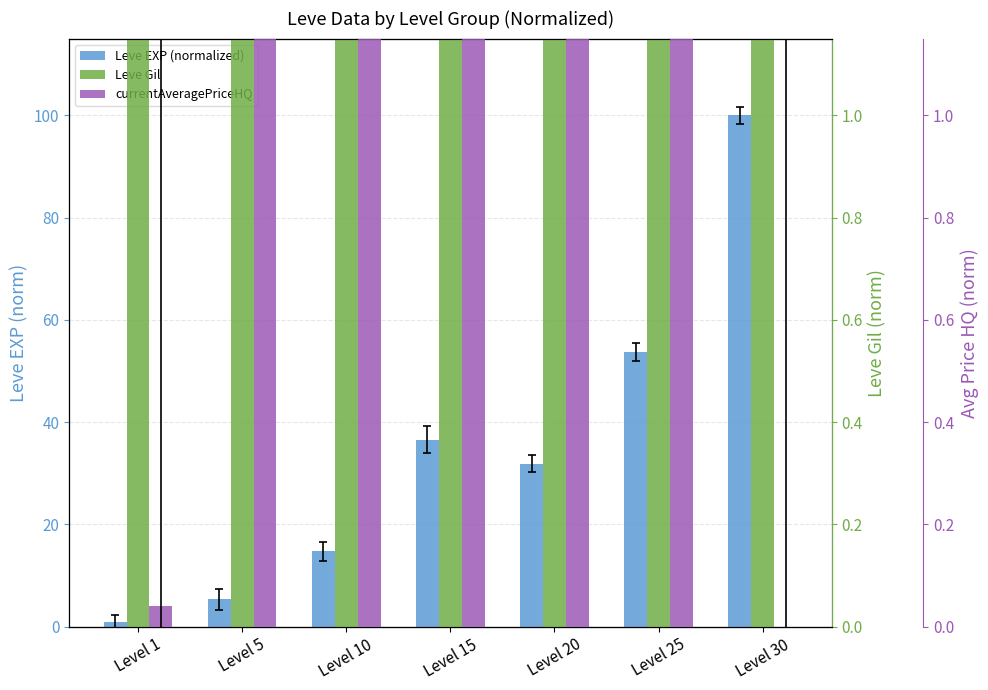

How many categories are shown in the chart?

7